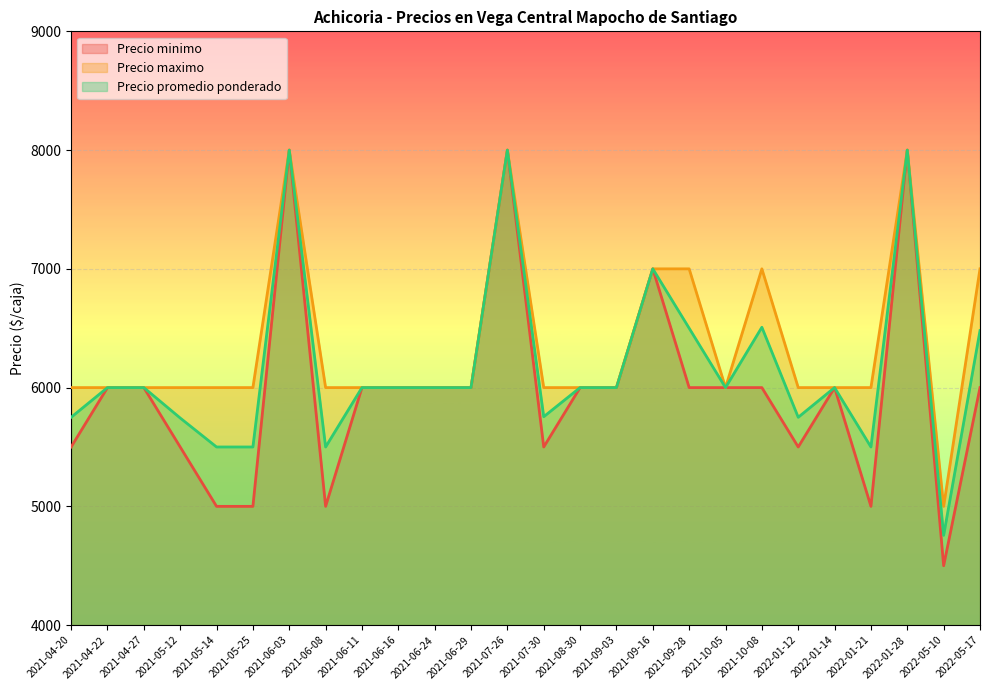

List the series in order of their peak value, lowest first.

Precio minimo, Precio maximo, Precio promedio ponderado